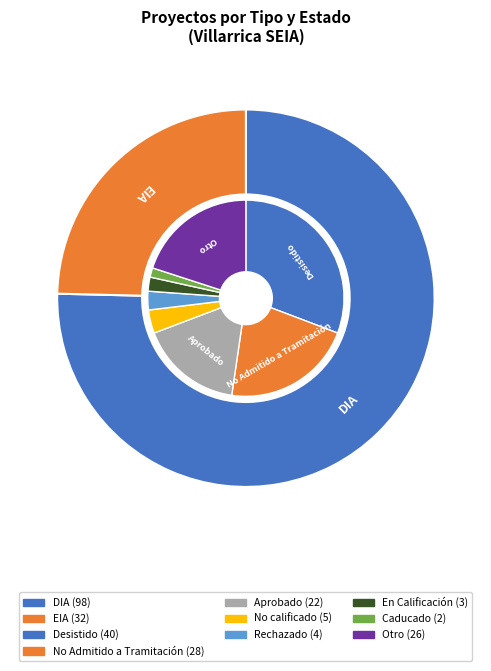

To the nearest percent, what is the average slice percentage?

50%